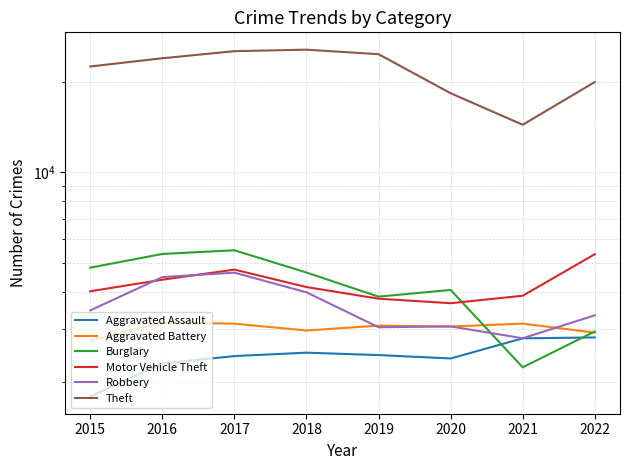

The value of Aggravated Battery at 2015 is 4035. True or false?

False